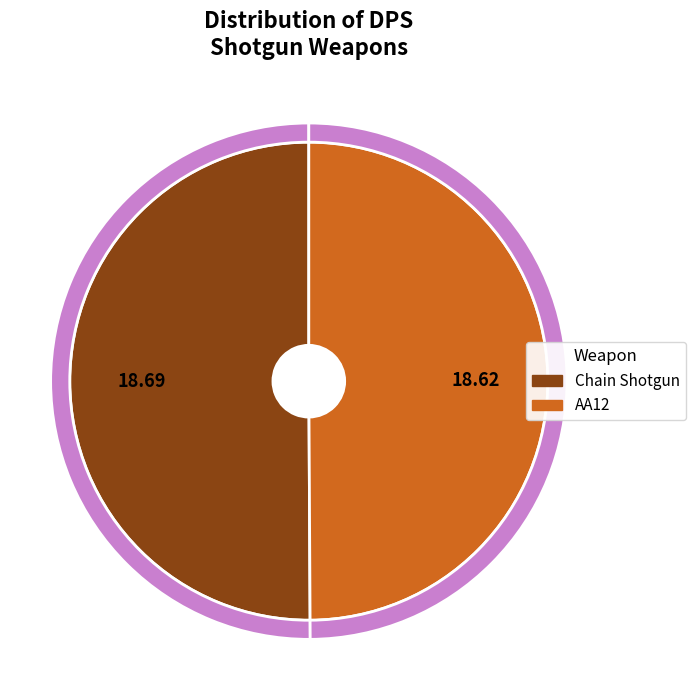

Count the number of slices in the pie.

2